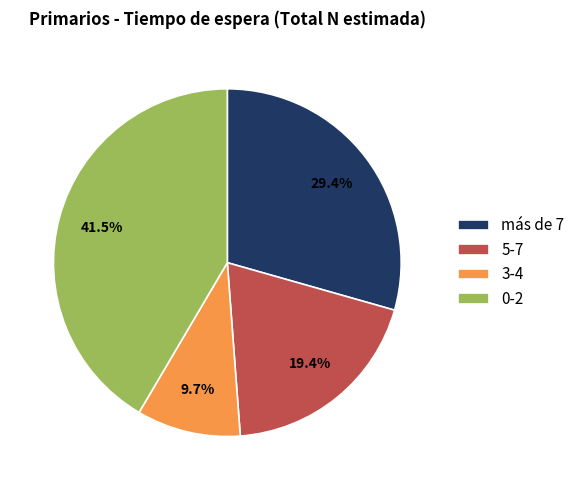

To the nearest percent, what is the difference between the largest and smallest slice percentages?

32%